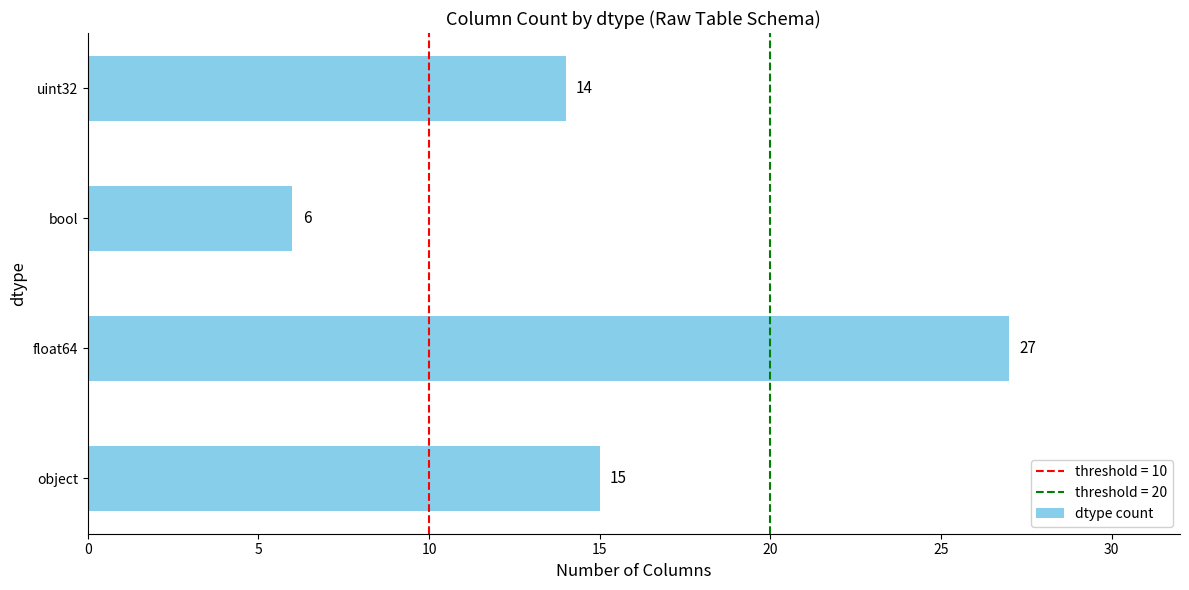

How many categories are shown in the chart?

4